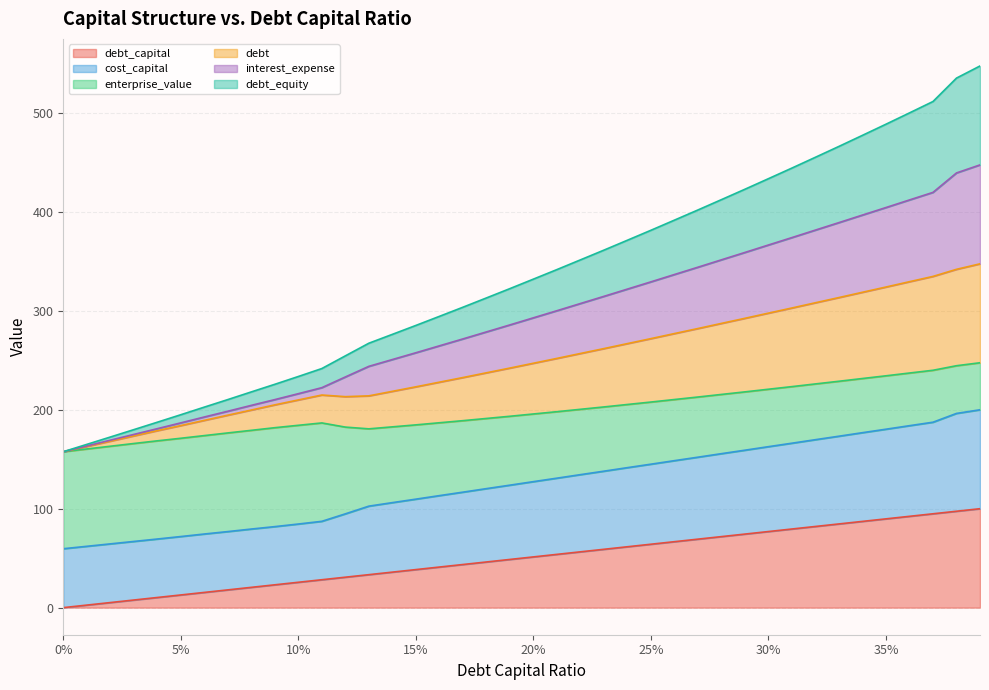

True or false: debt and debt_equity cross at least once.

False